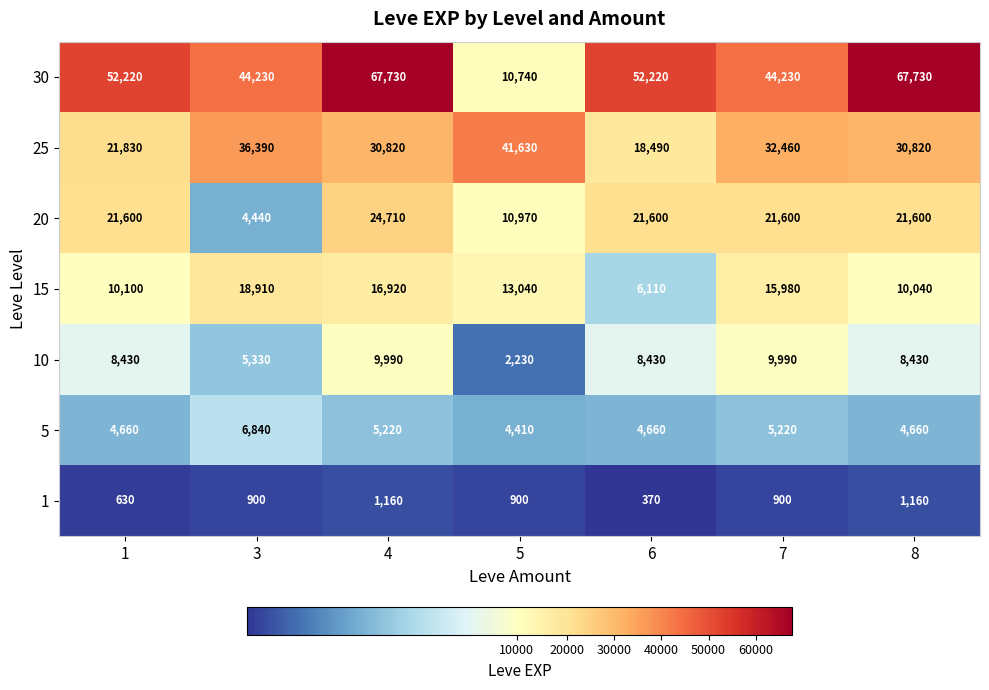

Is it true that 5 equals 2727 at 6?

False